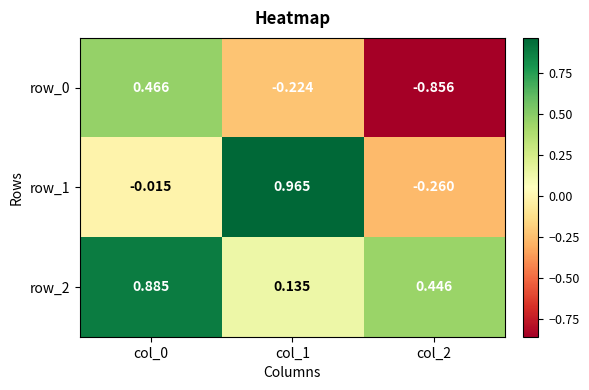

At how many categories does at least one series exceed 0?

3